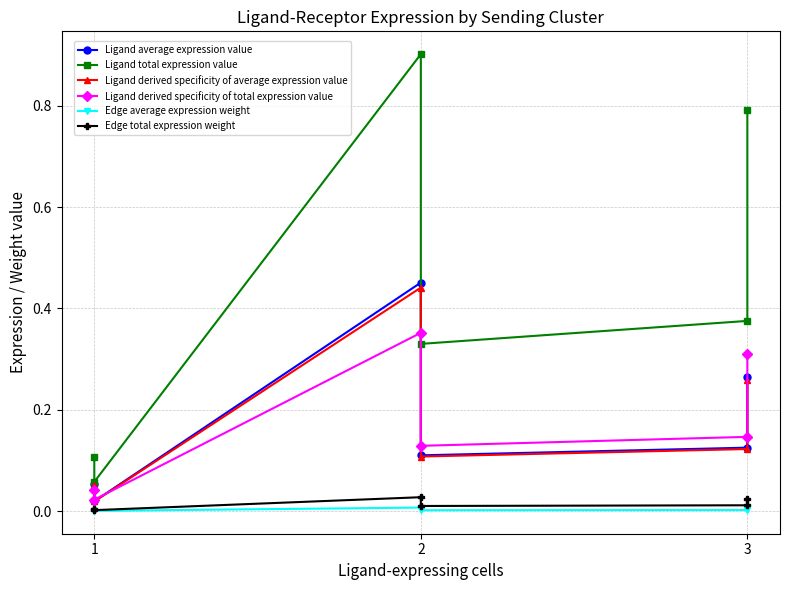

Rank the series by their maximum value, from highest to lowest.

Ligand total expression value, Ligand average expression value, Ligand derived specificity of average expression value, Ligand derived specificity of total expression value, Edge total expression weight, Edge average expression weight